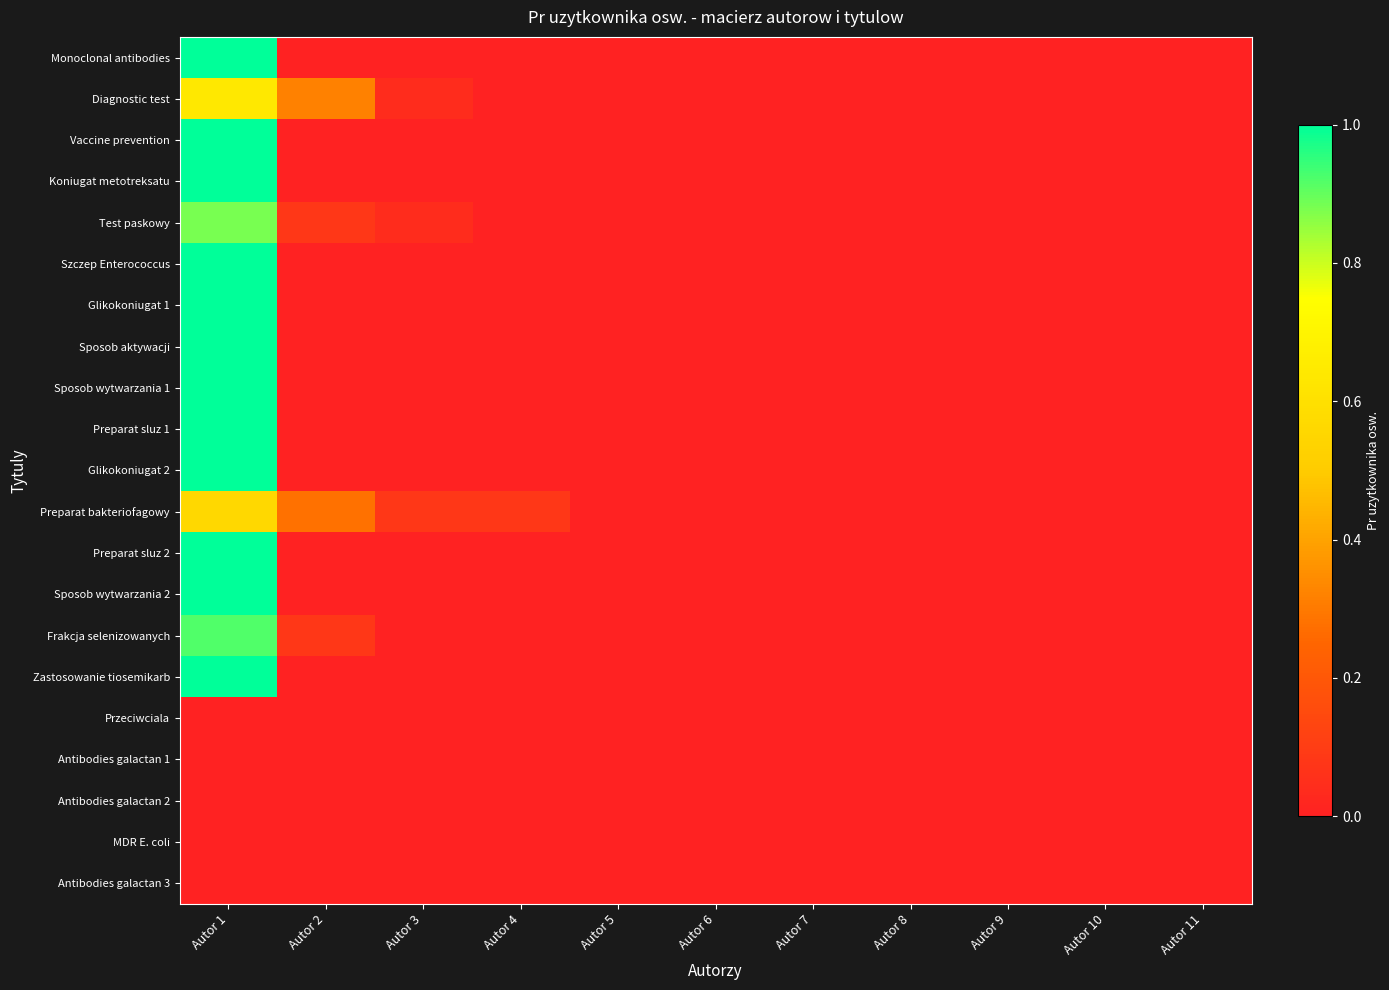

Reading left to right, what are all the values shown in this chart?

Monoclonal antibodies: Autor 1=1.0	Autor 2=0.0	Autor 3=0.0	Autor 4=0.0	Autor 5=0.0	Autor 6=0.0	Autor 7=0.0	Autor 8=0.0	Autor 9=0.0	Autor 10=0.0	Autor 11=0.0
Diagnostic test: Autor 1=0.6	Autor 2=0.3	Autor 3=0.0	Autor 4=0.0	Autor 5=0.0	Autor 6=0.0	Autor 7=0.0	Autor 8=0.0	Autor 9=0.0	Autor 10=0.0	Autor 11=0.0
Vaccine prevention: Autor 1=1.0	Autor 2=0.0	Autor 3=0.0	Autor 4=0.0	Autor 5=0.0	Autor 6=0.0	Autor 7=0.0	Autor 8=0.0	Autor 9=0.0	Autor 10=0.0	Autor 11=0.0
Koniugat metotreksatu: Autor 1=1.0	Autor 2=0.0	Autor 3=0.0	Autor 4=0.0	Autor 5=0.0	Autor 6=0.0	Autor 7=0.0	Autor 8=0.0	Autor 9=0.0	Autor 10=0.0	Autor 11=0.0
Test paskowy: Autor 1=0.9	Autor 2=0.1	Autor 3=0.0	Autor 4=0.0	Autor 5=0.0	Autor 6=0.0	Autor 7=0.0	Autor 8=0.0	Autor 9=0.0	Autor 10=0.0	Autor 11=0.0
Szczep Enterococcus: Autor 1=1.0	Autor 2=0.0	Autor 3=0.0	Autor 4=0.0	Autor 5=0.0	Autor 6=0.0	Autor 7=0.0	Autor 8=0.0	Autor 9=0.0	Autor 10=0.0	Autor 11=0.0
Glikokoniugat 1: Autor 1=1.0	Autor 2=0.0	Autor 3=0.0	Autor 4=0.0	Autor 5=0.0	Autor 6=0.0	Autor 7=0.0	Autor 8=0.0	Autor 9=0.0	Autor 10=0.0	Autor 11=0.0
Sposob aktywacji: Autor 1=1.0	Autor 2=0.0	Autor 3=0.0	Autor 4=0.0	Autor 5=0.0	Autor 6=0.0	Autor 7=0.0	Autor 8=0.0	Autor 9=0.0	Autor 10=0.0	Autor 11=0.0
Sposob wytwarzania 1: Autor 1=1.0	Autor 2=0.0	Autor 3=0.0	Autor 4=0.0	Autor 5=0.0	Autor 6=0.0	Autor 7=0.0	Autor 8=0.0	Autor 9=0.0	Autor 10=0.0	Autor 11=0.0
Preparat sluz 1: Autor 1=1.0	Autor 2=0.0	Autor 3=0.0	Autor 4=0.0	Autor 5=0.0	Autor 6=0.0	Autor 7=0.0	Autor 8=0.0	Autor 9=0.0	Autor 10=0.0	Autor 11=0.0
Glikokoniugat 2: Autor 1=1.0	Autor 2=0.0	Autor 3=0.0	Autor 4=0.0	Autor 5=0.0	Autor 6=0.0	Autor 7=0.0	Autor 8=0.0	Autor 9=0.0	Autor 10=0.0	Autor 11=0.0
Preparat bakteriofagowy: Autor 1=0.6	Autor 2=0.3	Autor 3=0.1	Autor 4=0.1	Autor 5=0.0	Autor 6=0.0	Autor 7=0.0	Autor 8=0.0	Autor 9=0.0	Autor 10=0.0	Autor 11=0.0
Preparat sluz 2: Autor 1=1.0	Autor 2=0.0	Autor 3=0.0	Autor 4=0.0	Autor 5=0.0	Autor 6=0.0	Autor 7=0.0	Autor 8=0.0	Autor 9=0.0	Autor 10=0.0	Autor 11=0.0
Sposob wytwarzania 2: Autor 1=1.0	Autor 2=0.0	Autor 3=0.0	Autor 4=0.0	Autor 5=0.0	Autor 6=0.0	Autor 7=0.0	Autor 8=0.0	Autor 9=0.0	Autor 10=0.0	Autor 11=0.0
Frakcja selenizowanych: Autor 1=0.9	Autor 2=0.1	Autor 3=0.0	Autor 4=0.0	Autor 5=0.0	Autor 6=0.0	Autor 7=0.0	Autor 8=0.0	Autor 9=0.0	Autor 10=0.0	Autor 11=0.0
Zastosowanie tiosemikarb: Autor 1=1.0	Autor 2=0.0	Autor 3=0.0	Autor 4=0.0	Autor 5=0.0	Autor 6=0.0	Autor 7=0.0	Autor 8=0.0	Autor 9=0.0	Autor 10=0.0	Autor 11=0.0
Przeciwciala: Autor 1=0.0	Autor 2=0.0	Autor 3=0.0	Autor 4=0.0	Autor 5=0.0	Autor 6=0.0	Autor 7=0.0	Autor 8=0.0	Autor 9=0.0	Autor 10=0.0	Autor 11=0.0
Antibodies galactan 1: Autor 1=0.0	Autor 2=0.0	Autor 3=0.0	Autor 4=0.0	Autor 5=0.0	Autor 6=0.0	Autor 7=0.0	Autor 8=0.0	Autor 9=0.0	Autor 10=0.0	Autor 11=0.0
Antibodies galactan 2: Autor 1=0.0	Autor 2=0.0	Autor 3=0.0	Autor 4=0.0	Autor 5=0.0	Autor 6=0.0	Autor 7=0.0	Autor 8=0.0	Autor 9=0.0	Autor 10=0.0	Autor 11=0.0
MDR E. coli: Autor 1=0.0	Autor 2=0.0	Autor 3=0.0	Autor 4=0.0	Autor 5=0.0	Autor 6=0.0	Autor 7=0.0	Autor 8=0.0	Autor 9=0.0	Autor 10=0.0	Autor 11=0.0
Antibodies galactan 3: Autor 1=0.0	Autor 2=0.0	Autor 3=0.0	Autor 4=0.0	Autor 5=0.0	Autor 6=0.0	Autor 7=0.0	Autor 8=0.0	Autor 9=0.0	Autor 10=0.0	Autor 11=0.0